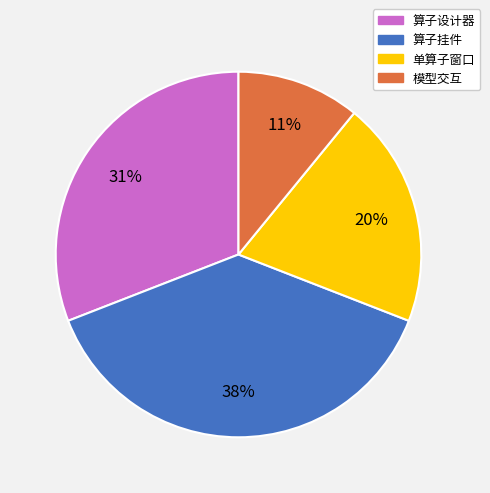

Is the sum of 算子设计器 and 算子挂件 greater than half?

Yes